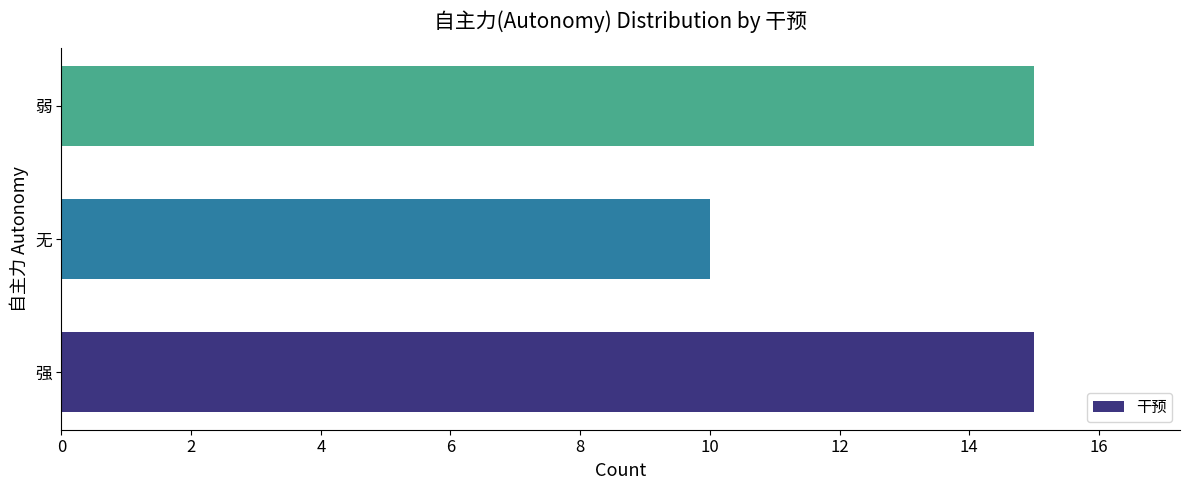

How many bars are there in total?

3